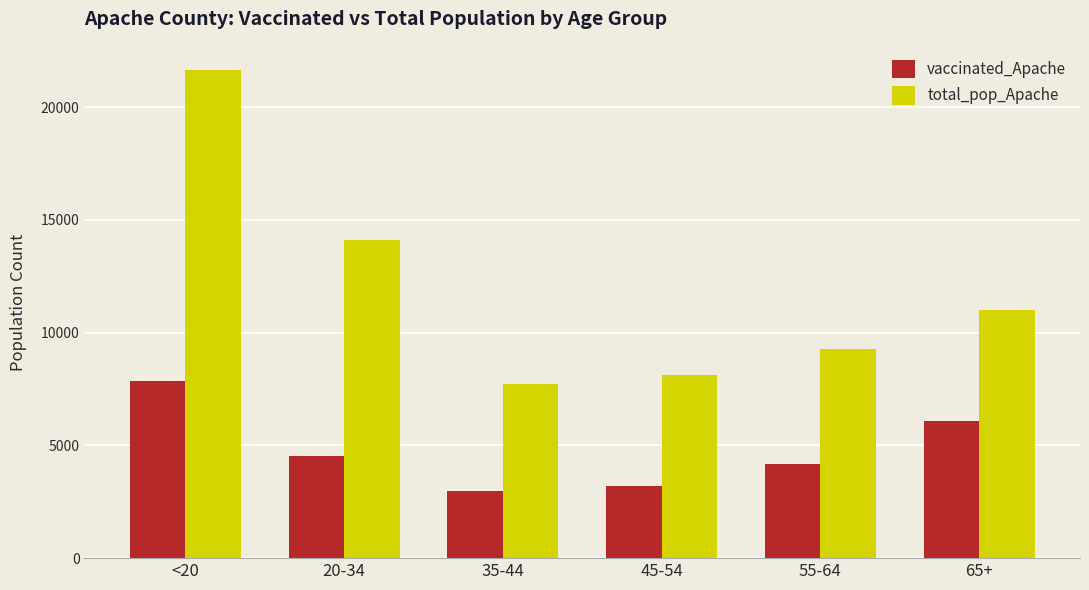

Which series has the largest total across all categories?

total_pop_Apache